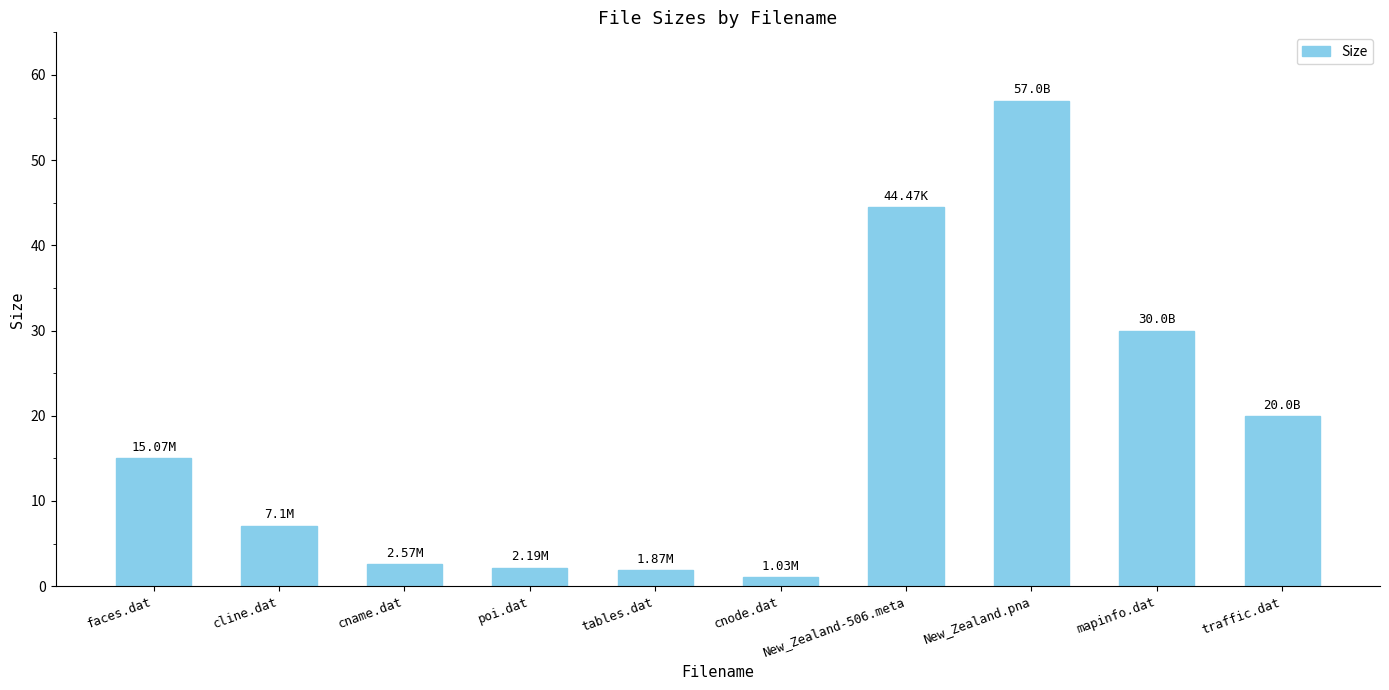

What is the minimum value shown in the chart?

1.0